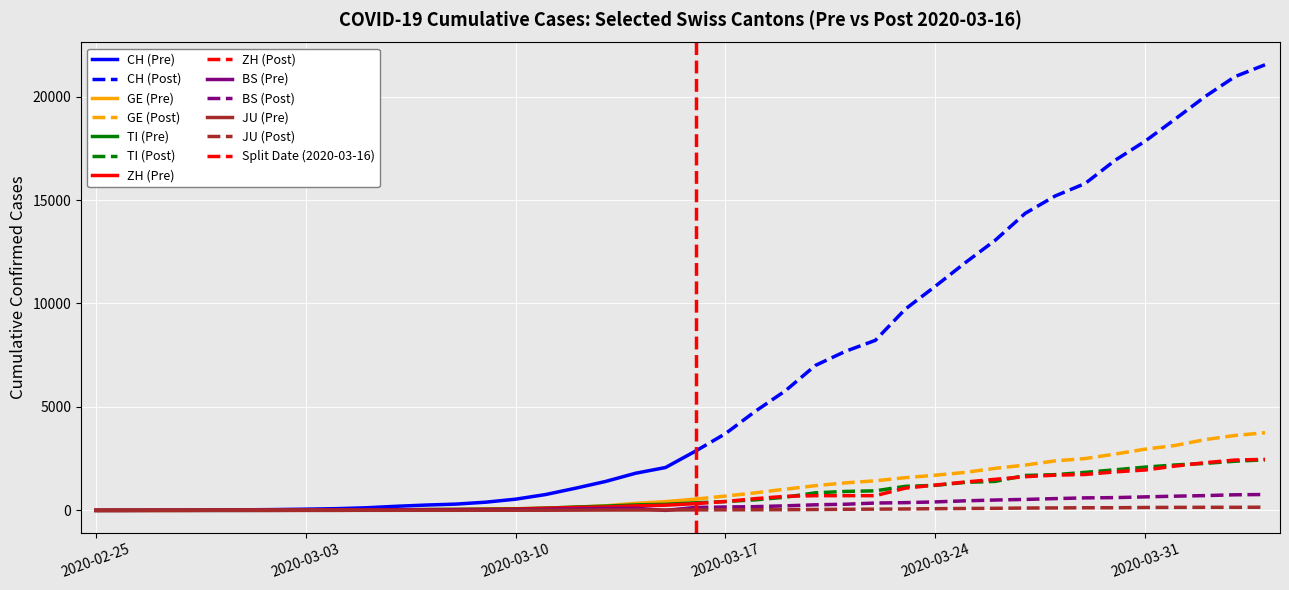

True or false: GE has more than 0 interior local peaks.

False